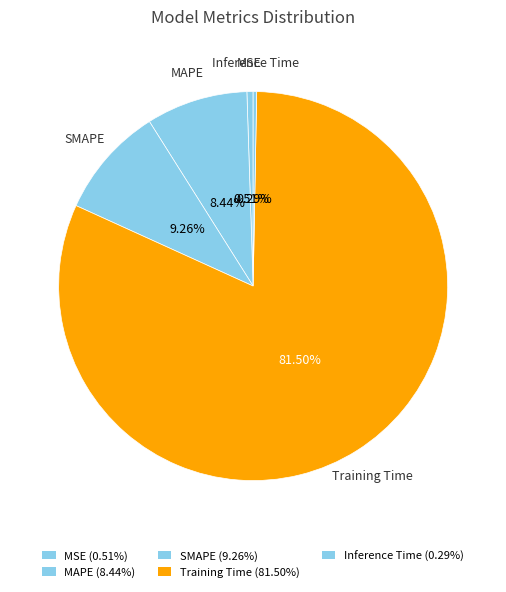

Does any single category account for the majority?

Yes